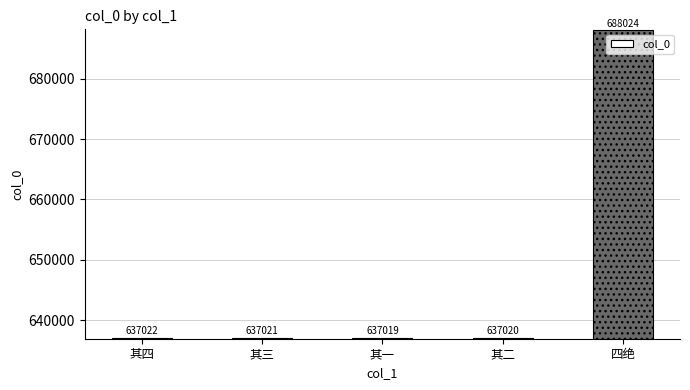

Does the chart contain stacked bars?

No